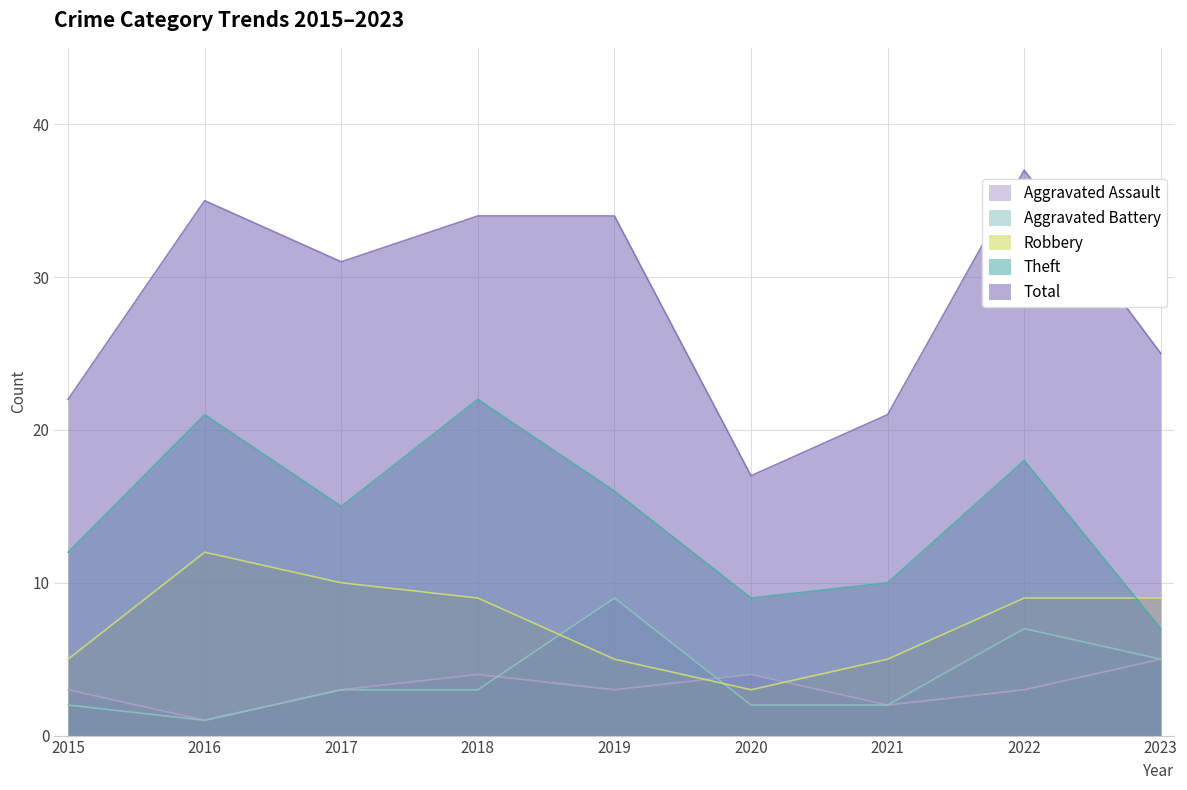

Is it true that Total equals 17 at 2020?

True